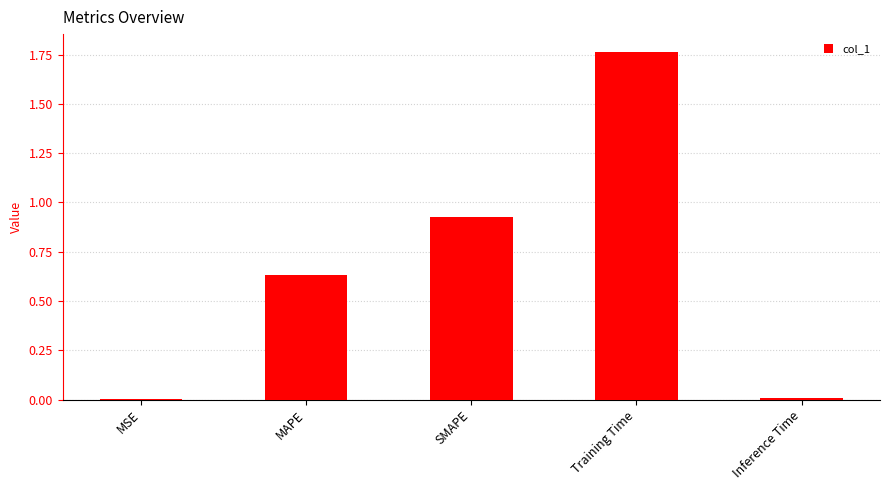

What is the ratio of the value at SMAPE to the value at Training Time?

0.5